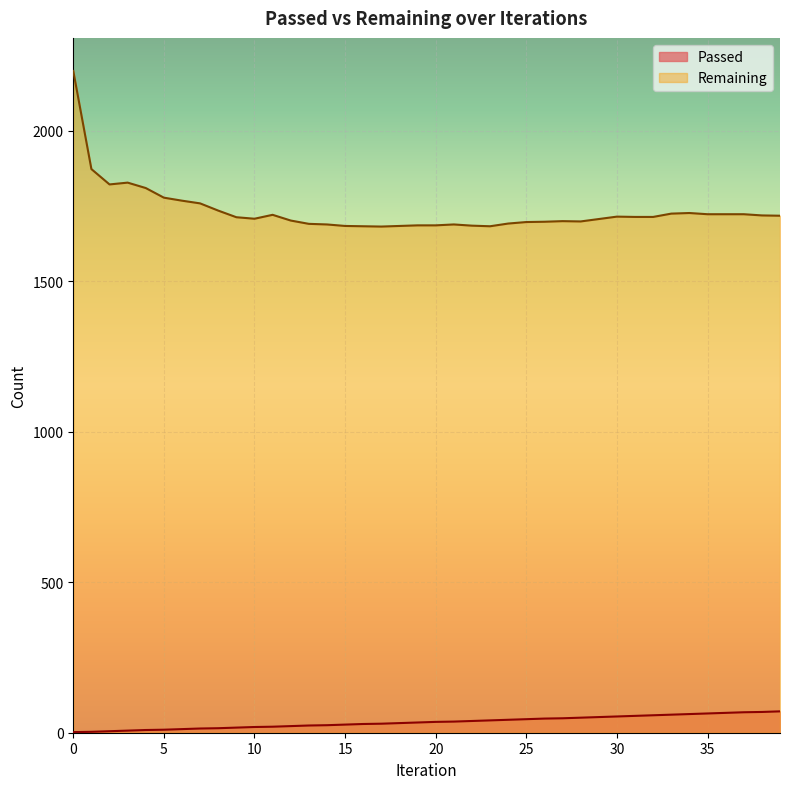

The Remaining series shows 679 at 25. True or false?

False